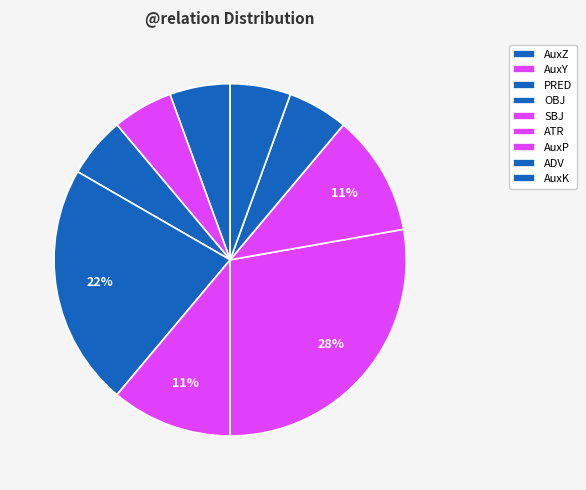

Does ADV represent more than half of the total?

No